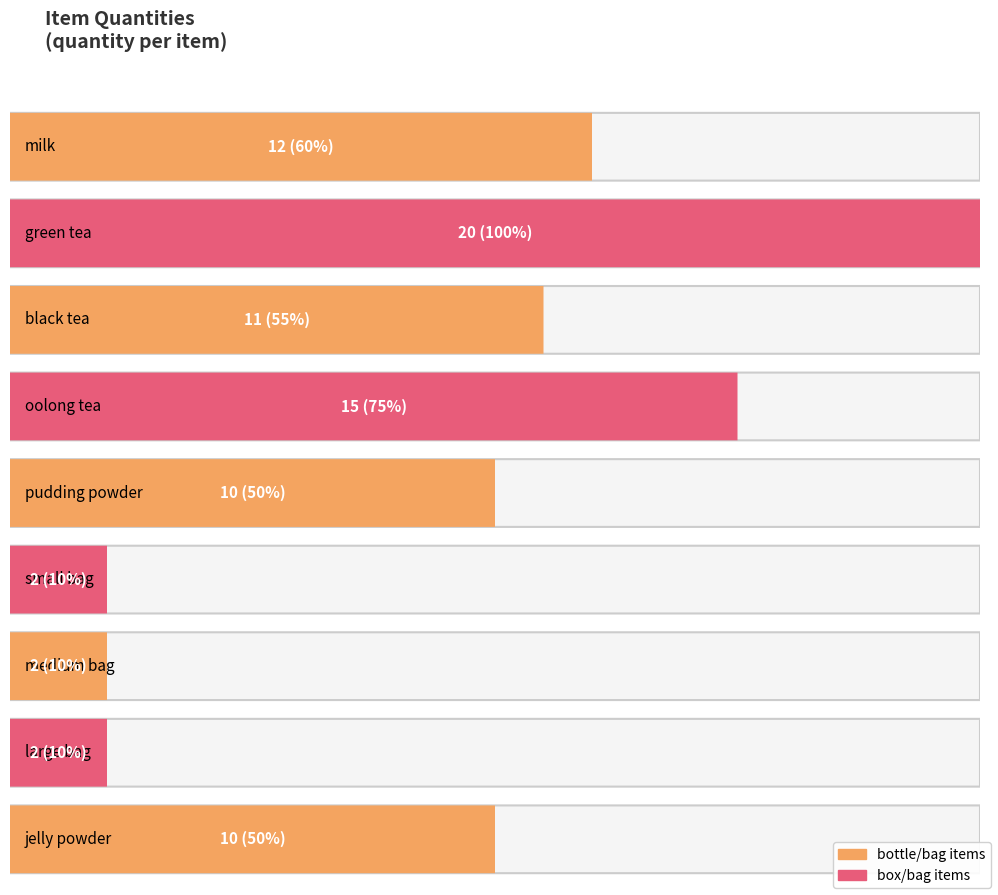

What is the difference between the maximum and second lowest values?

18